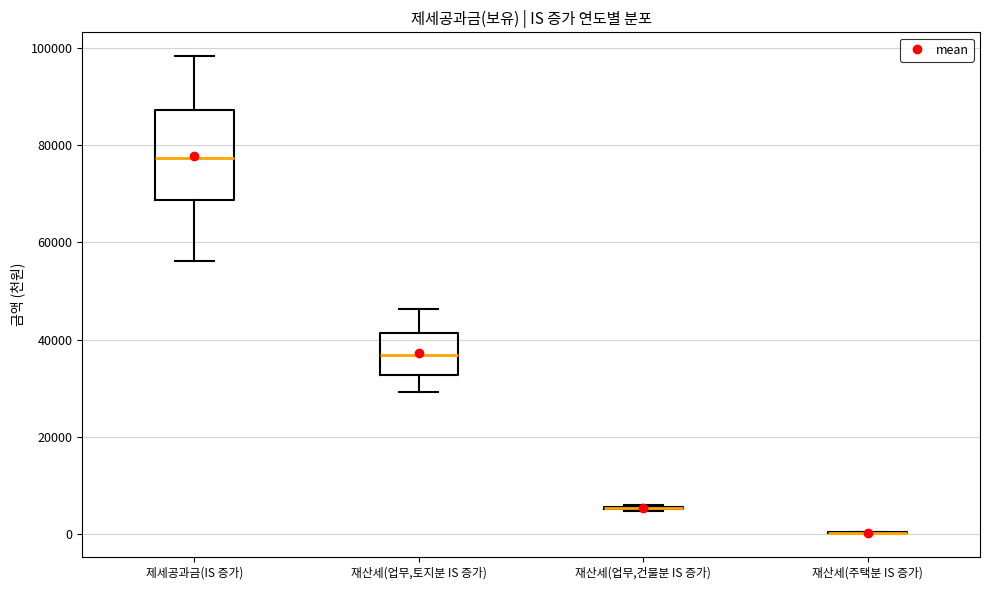

Reading left to right, read every box against the y-axis: the position of its median line, the range the box covers, and the ends of its whiskers. The values are not printed on the chart, so give them approximately, as read against the axis.

제세공과금(IS 증가): median 78000, box 68000 to 88000, whiskers 56000 to 98000
재산세(업무,토지분 IS 증가): median 36000, box 32000 to 42000, whiskers 30000 to 46000
재산세(업무,건물분 IS 증가): box collapsed to a line at 6000, whiskers 4000 to 6000
재산세(주택분 IS 증가): box collapsed to a line at 0, whiskers 0 to 0